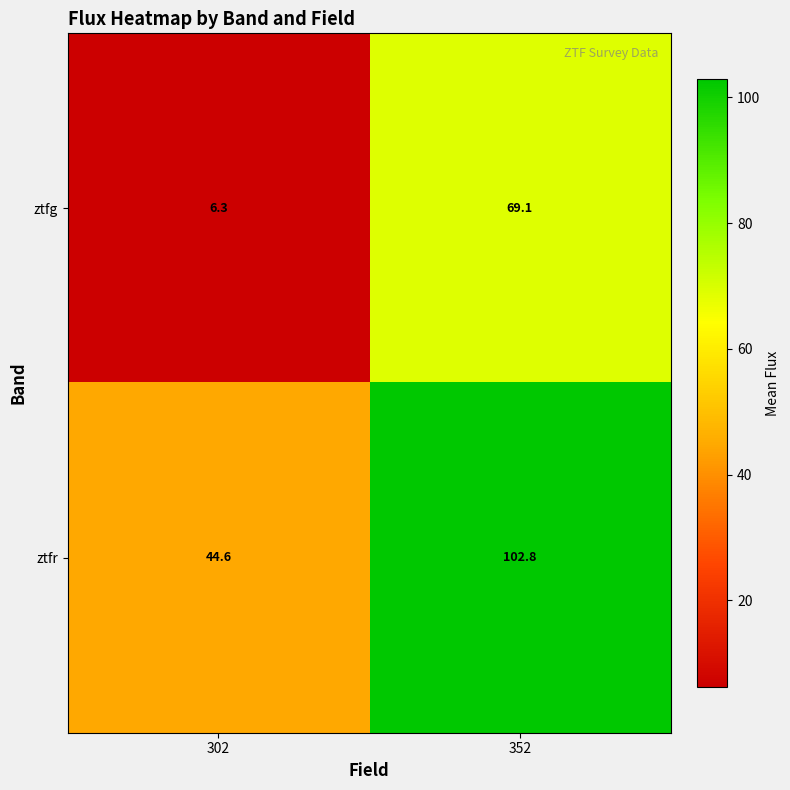

What is the difference between the maximum and minimum values in the ztfr series?

58.2